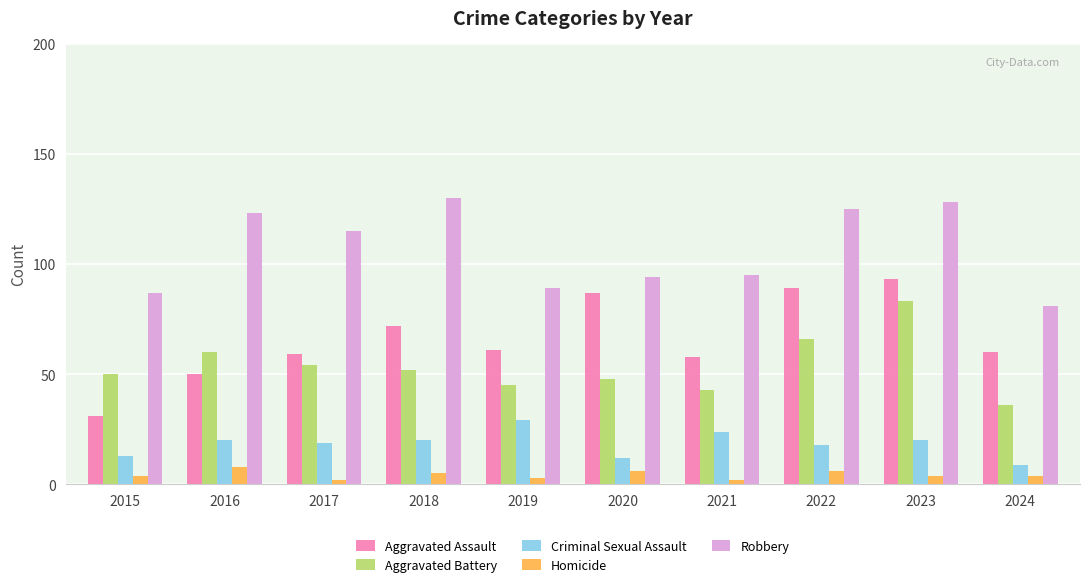

Read the Criminal Sexual Assault value at 2016.

20